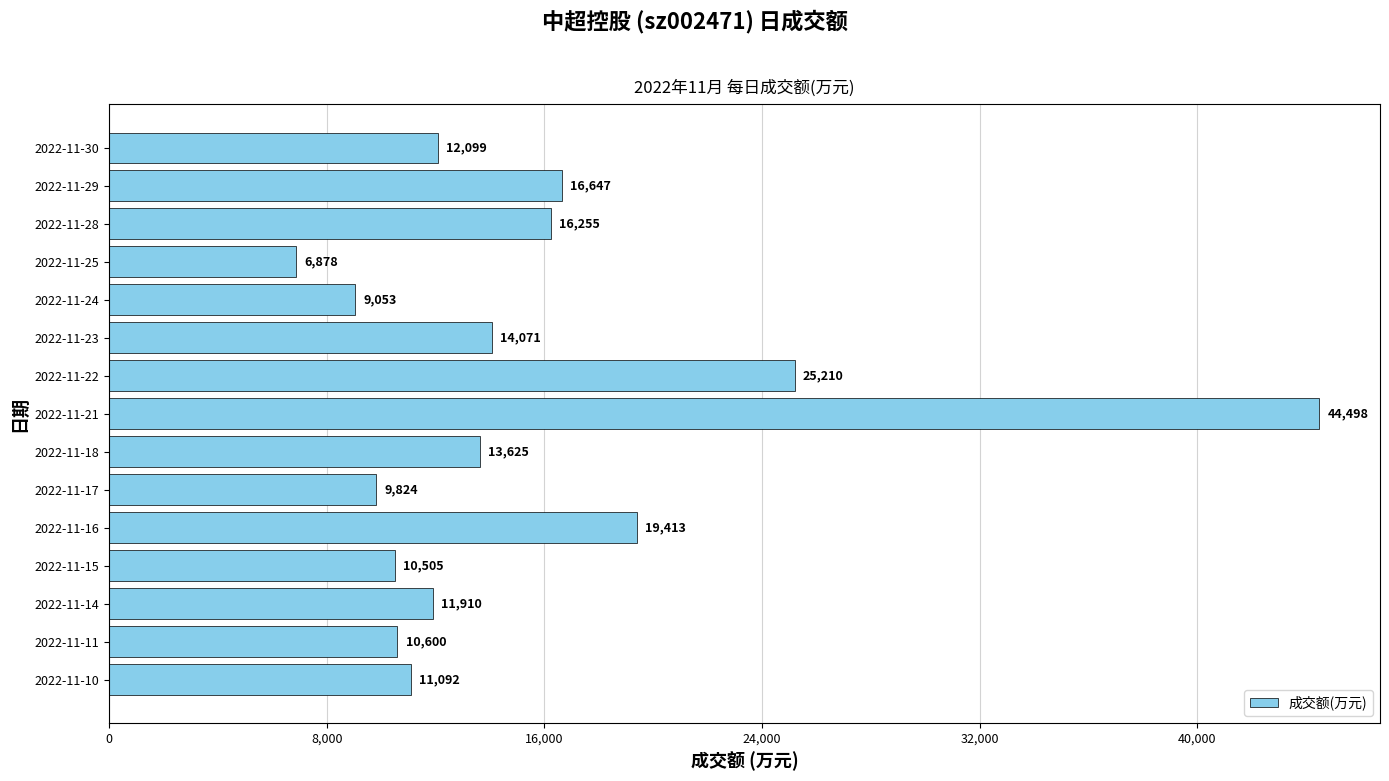

What is the value of the 1st bar from the top?

12099